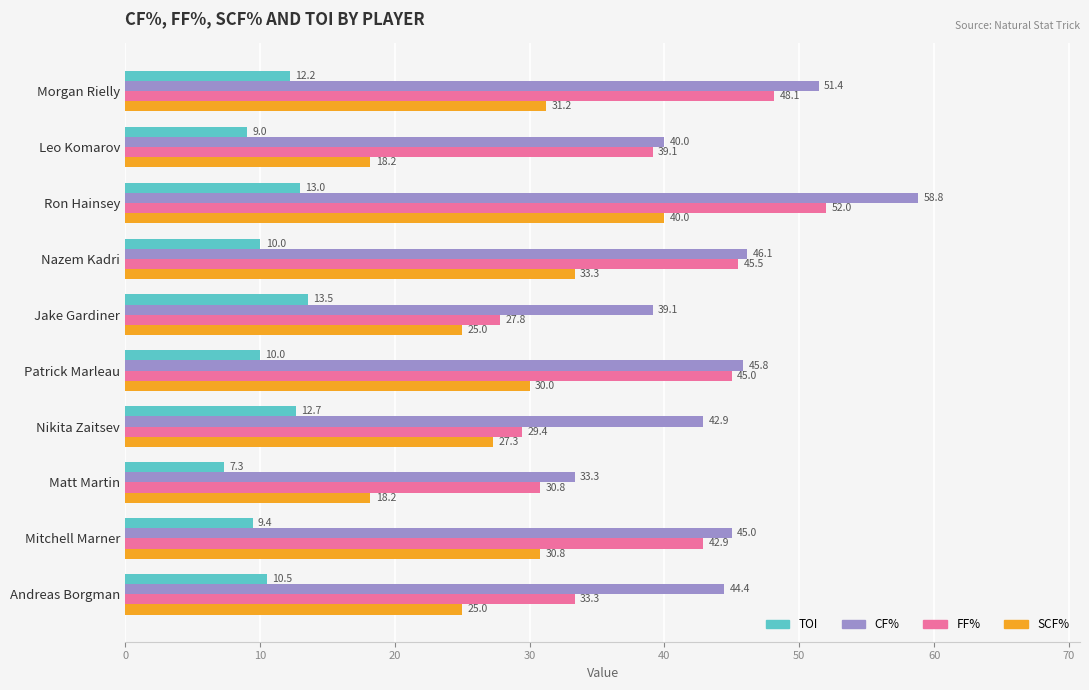

List the labels in order of CF% value, smallest first.

Matt Martin, Jake Gardiner, Leo Komarov, Nikita Zaitsev, Andreas Borgman, Mitchell Marner, Patrick Marleau, Nazem Kadri, Morgan Rielly, Ron Hainsey